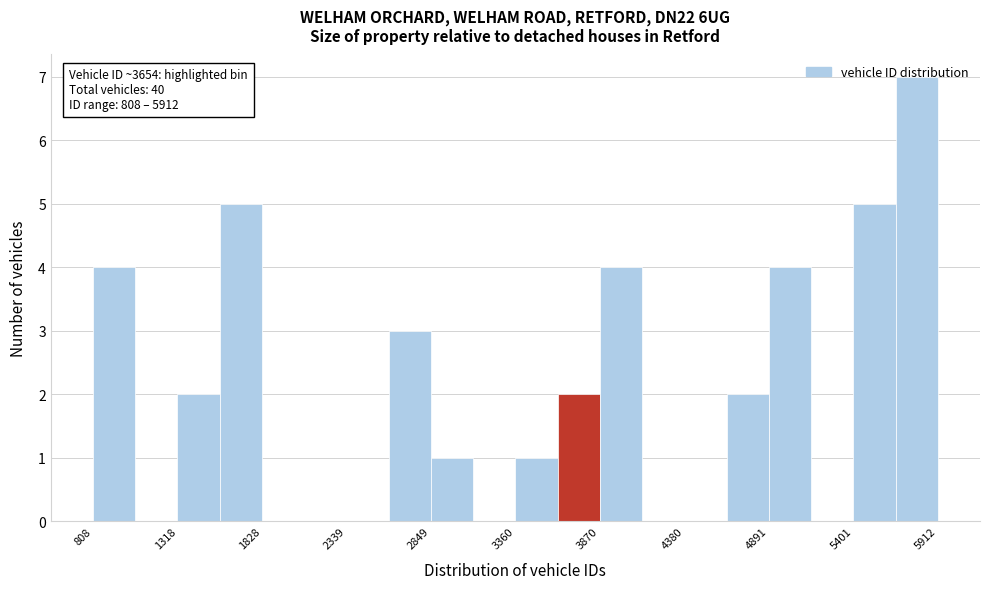

Read against the x-axis, roughly where is the centre of the tallest bar?

5800